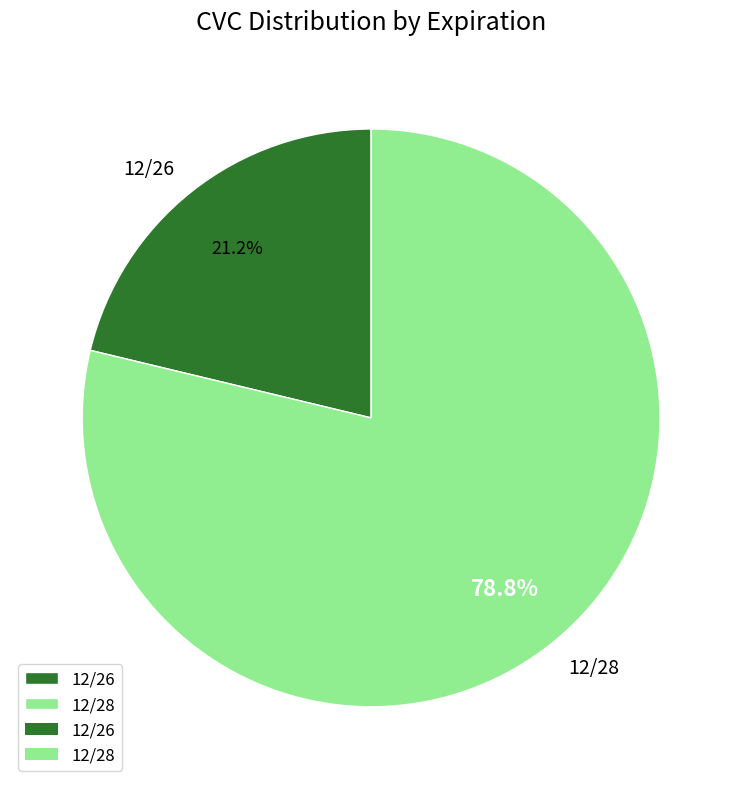

What is the smallest slice in the pie chart?

12/26